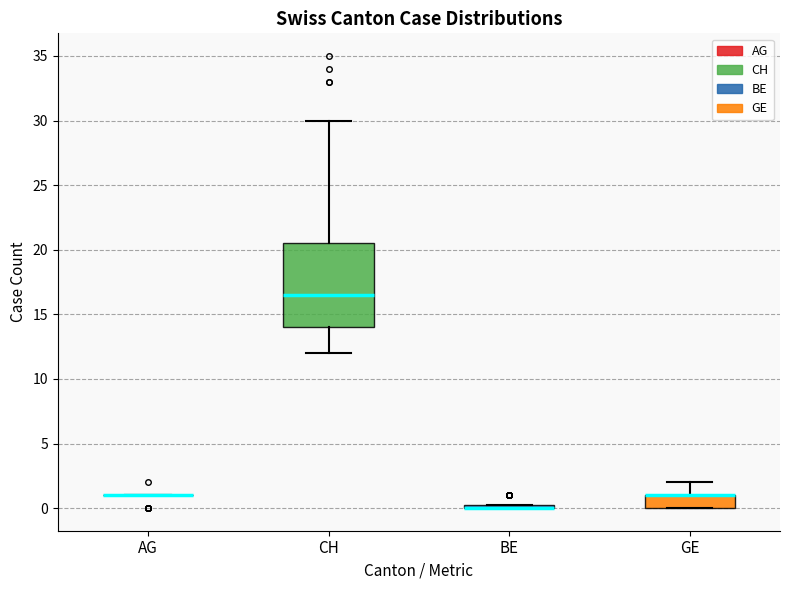

Where is the lower edge of the box for CH on the y-axis? The values are not printed on the chart, so give them approximately, as read against the axis.

14.0